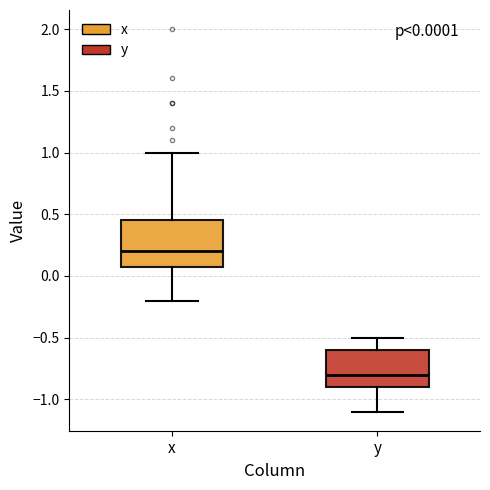

Which box has the lowest median line?

y